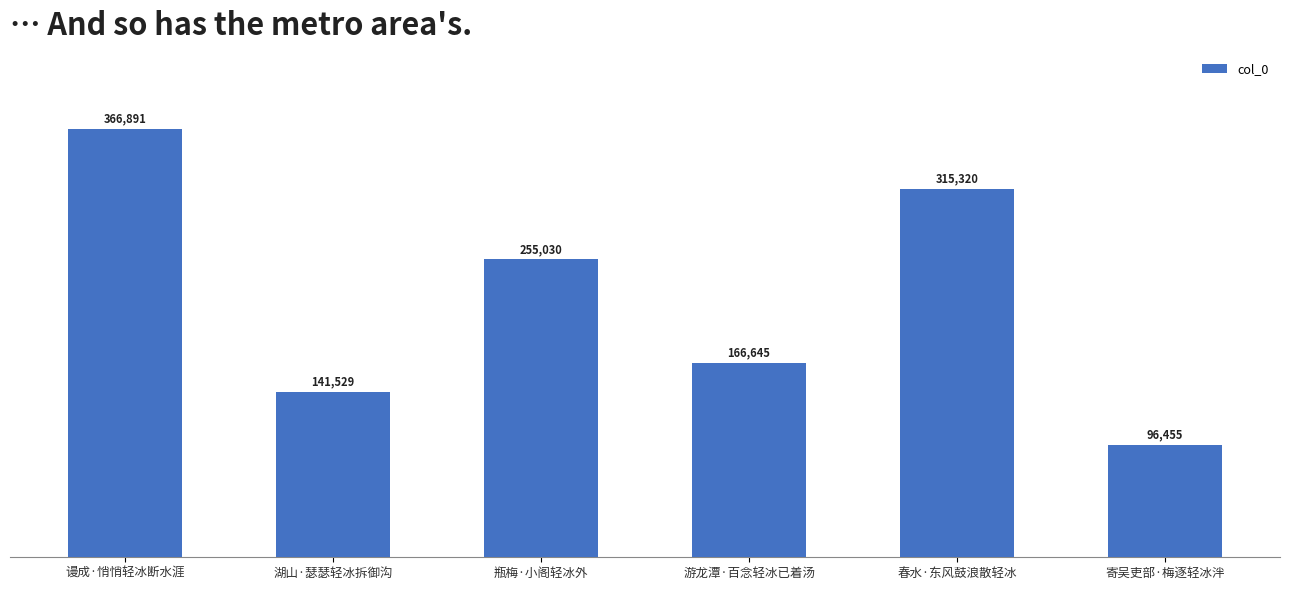

List the labels in order of value, largest first.

谩成·悄悄轻冰断水涯, 春水·东风鼓浪散轻冰, 瓶梅·小阁轻冰外, 游龙潭·百念轻冰已着汤, 湖山·瑟瑟轻冰拆御沟, 寄吴吏部·梅逐轻冰泮